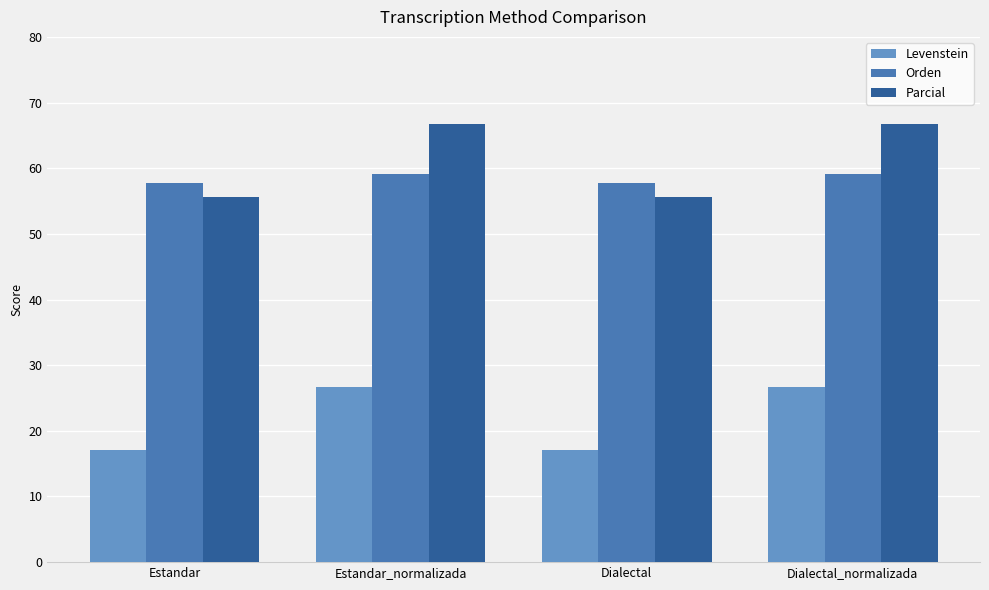

True or false: Levenstein has a value of 29.0 at Estandar.

False